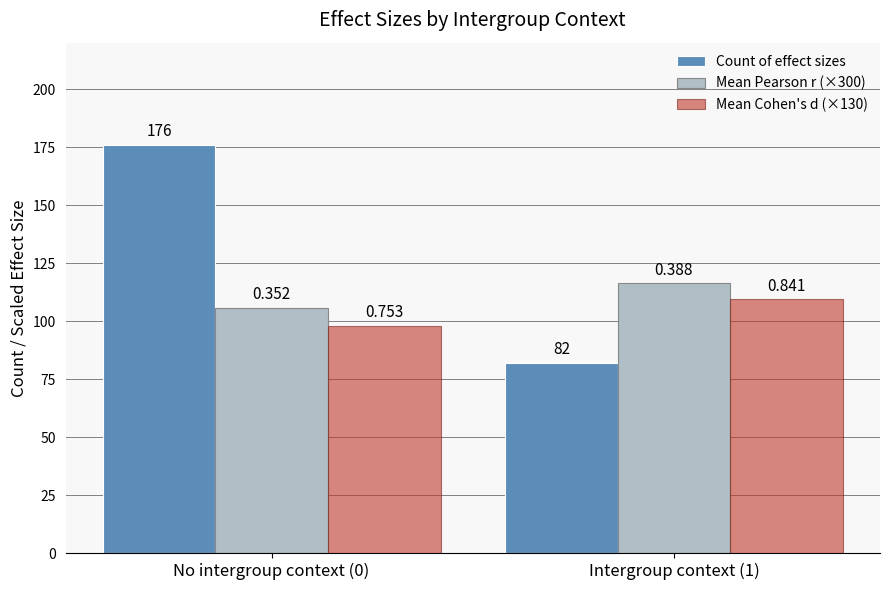

What is the value of the Mean Pearson r (×300) bar at the 1st from the left?

105.6